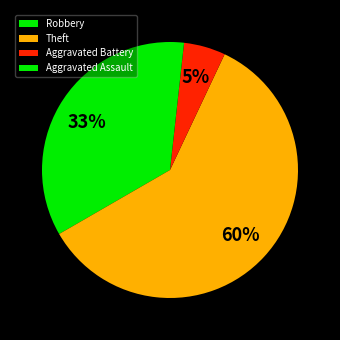

What is the majority slice?

Theft